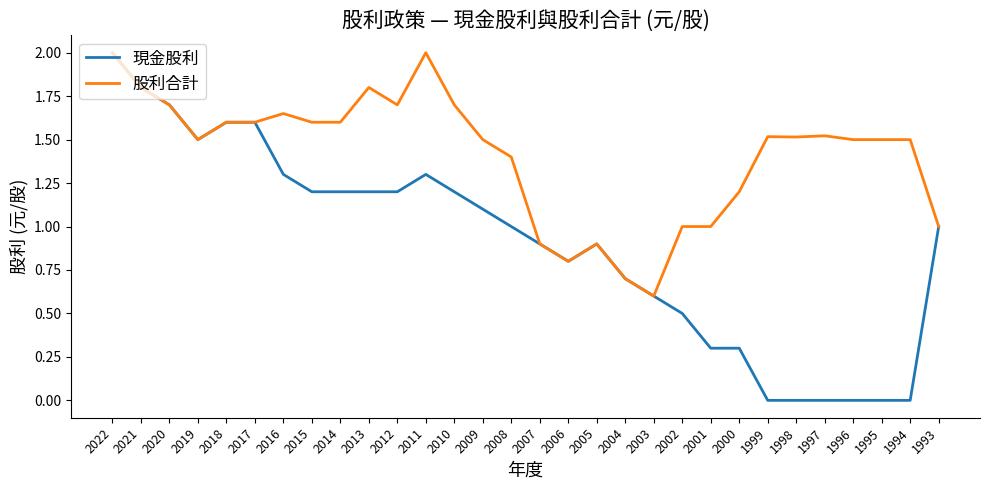

Which series has the largest range (max minus min)?

現金股利